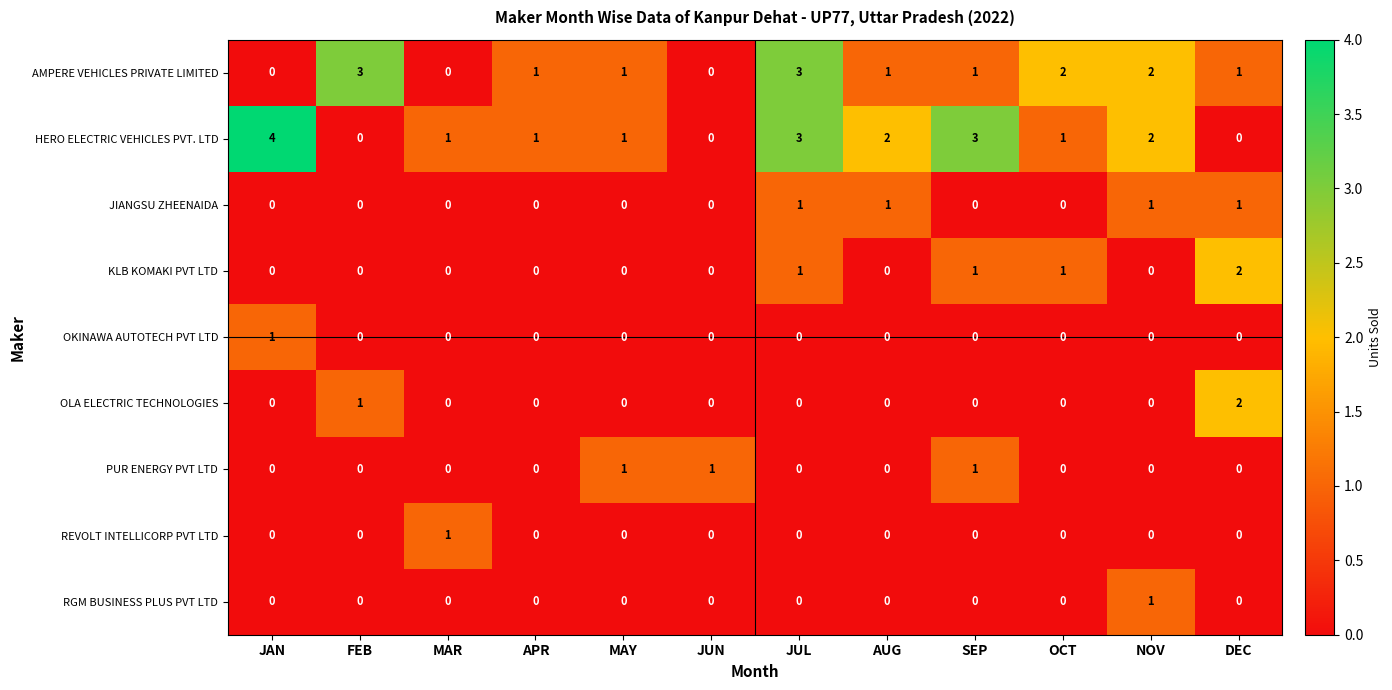

What is the total value across all series at AUG?

4